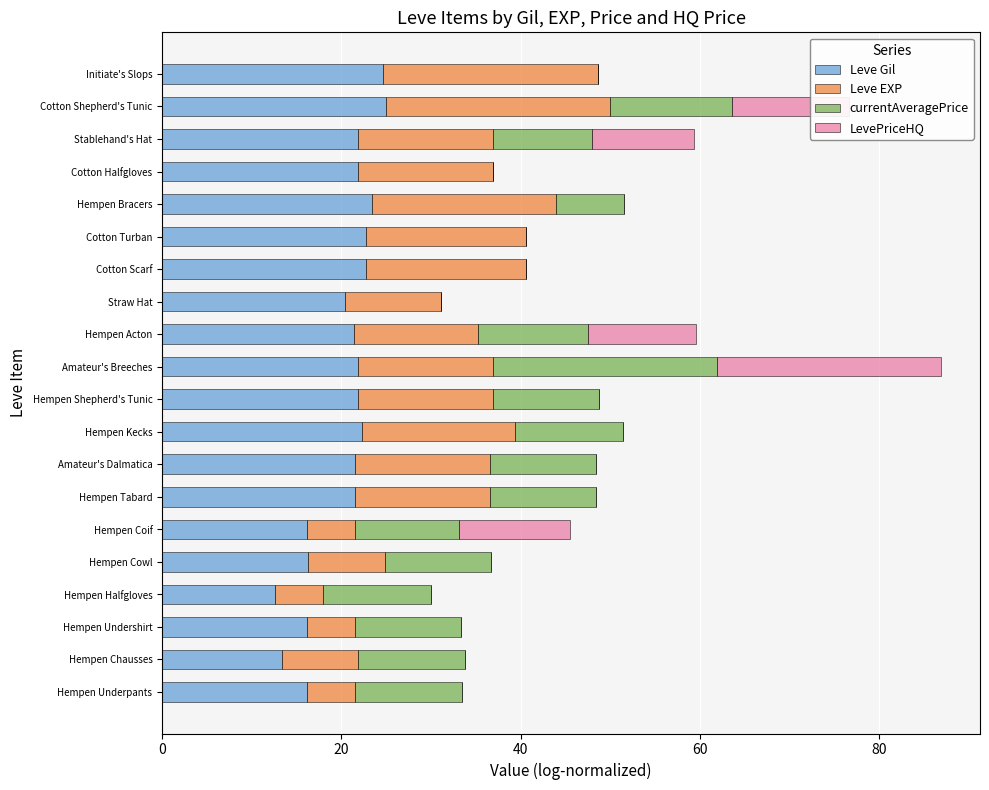

What is the total value across all series at Cotton Turban?

40.6